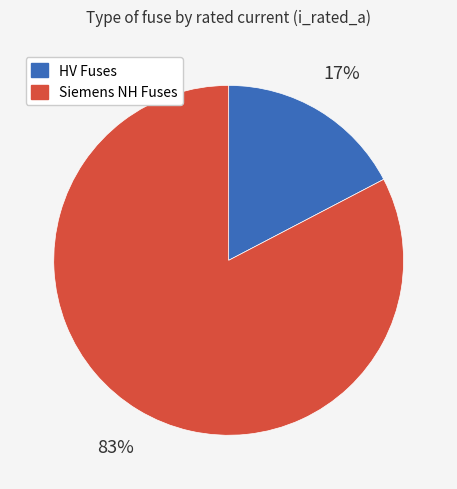

Is there any slice that represents more than half of the pie?

Yes